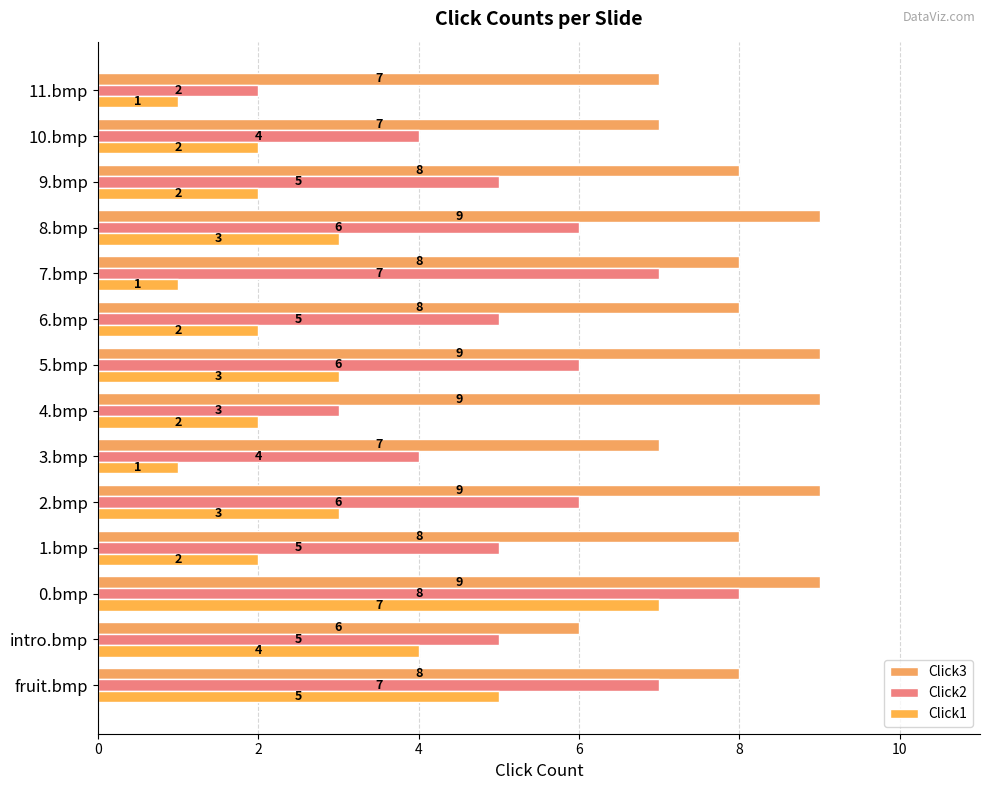

How many values in the Click1 series are below 2?

3